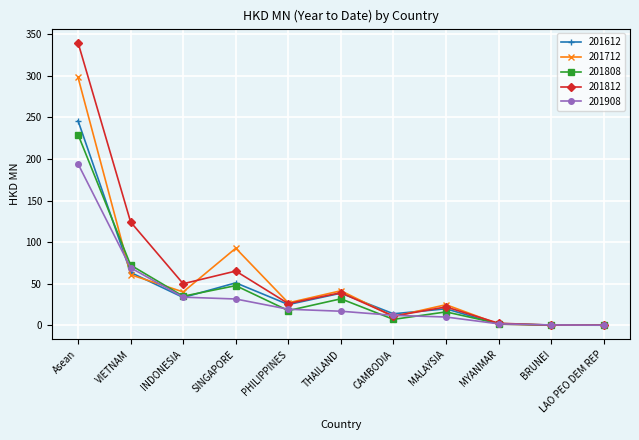

How many lines are shown in the chart?

5